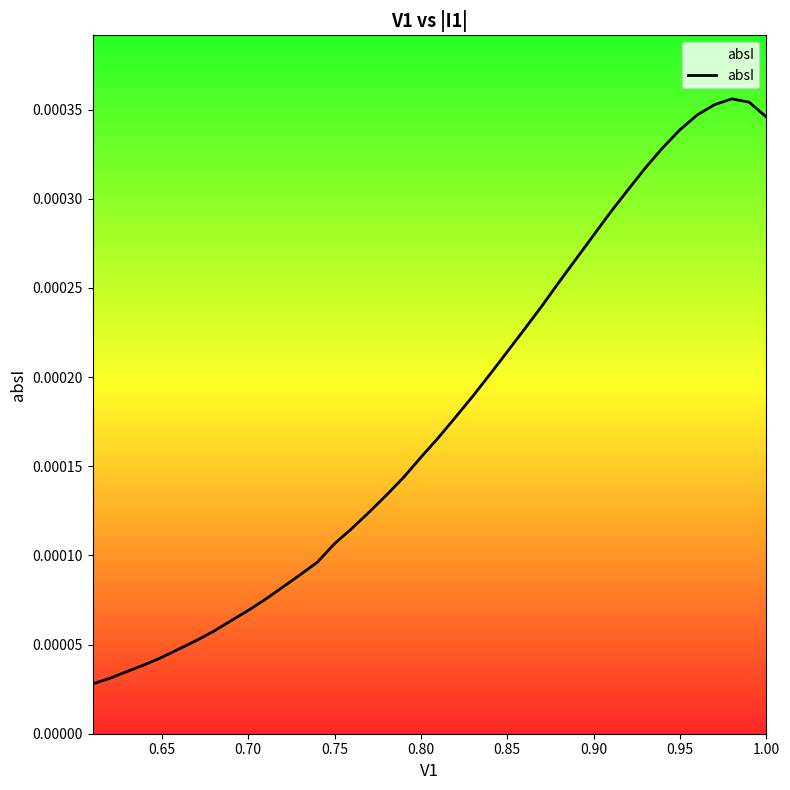

What position from the left is 0.90?

11